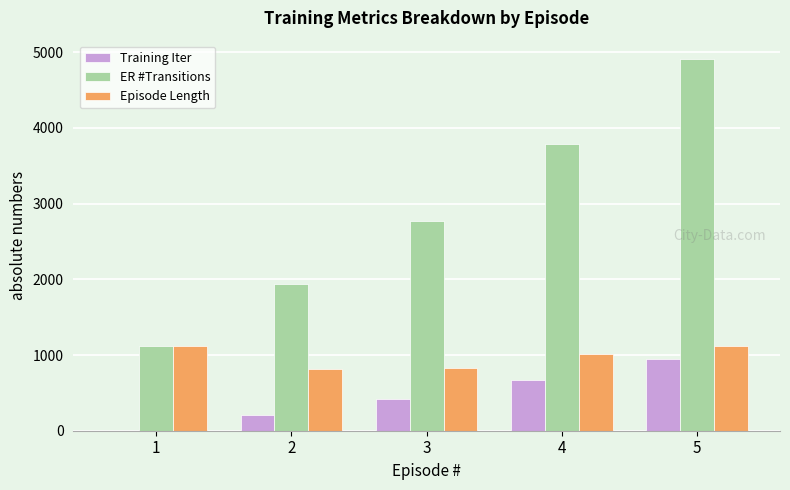

What is the sum of the Episode Length values at 4 and 1?

2132